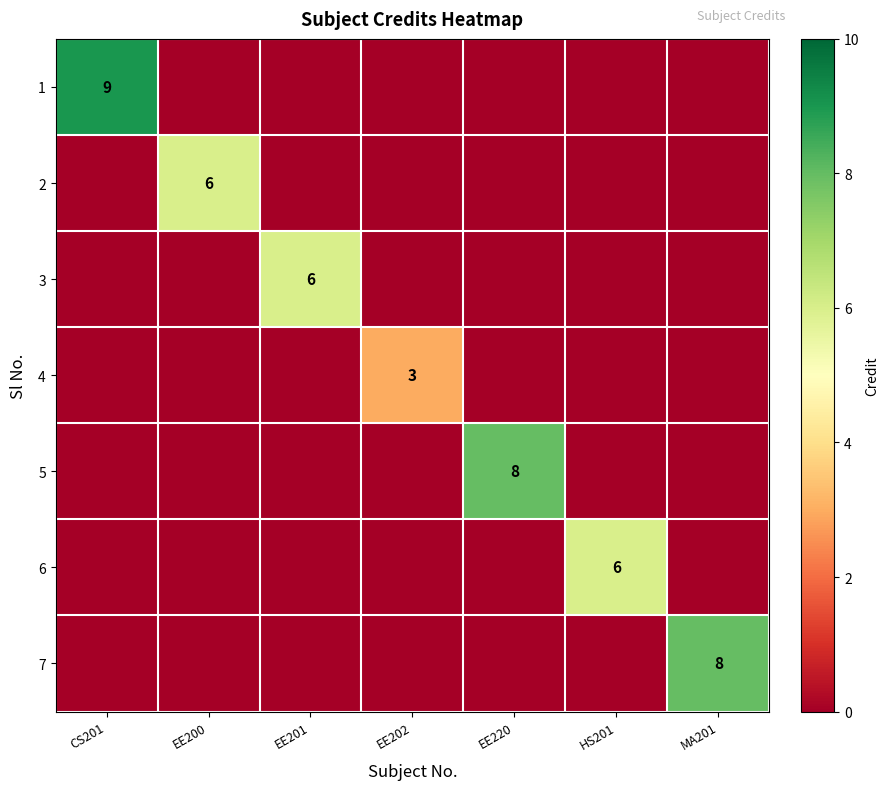

The value of 6 at HS201 is 6. True or false?

True